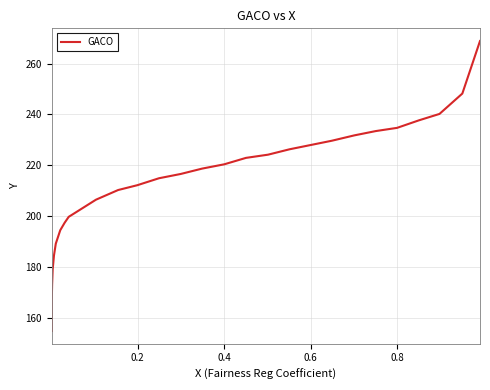

Does the chart have visible grid lines?

Yes